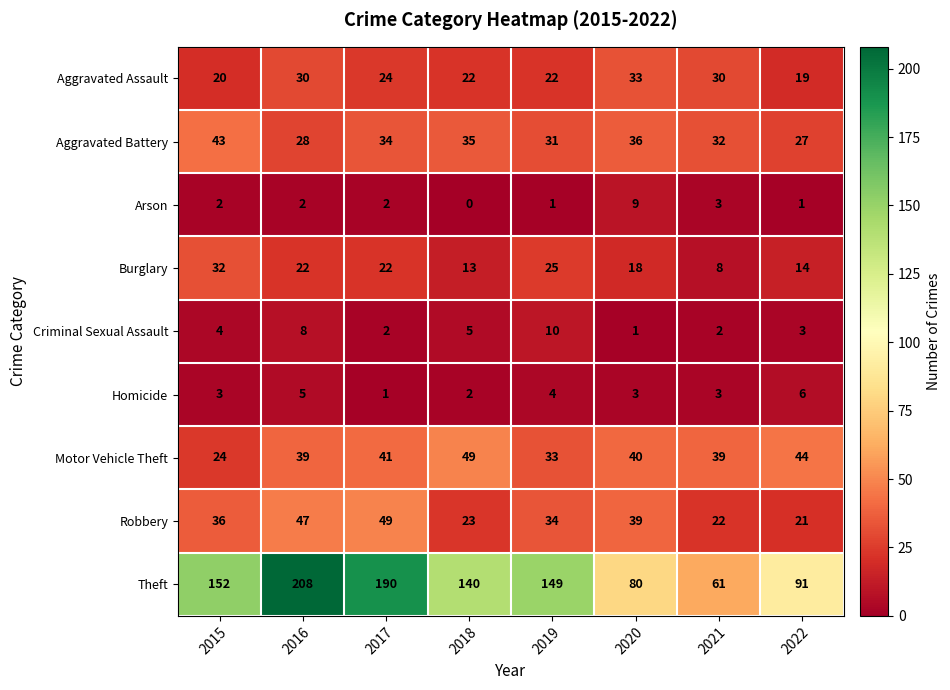

What is the sum of all Burglary values?

154